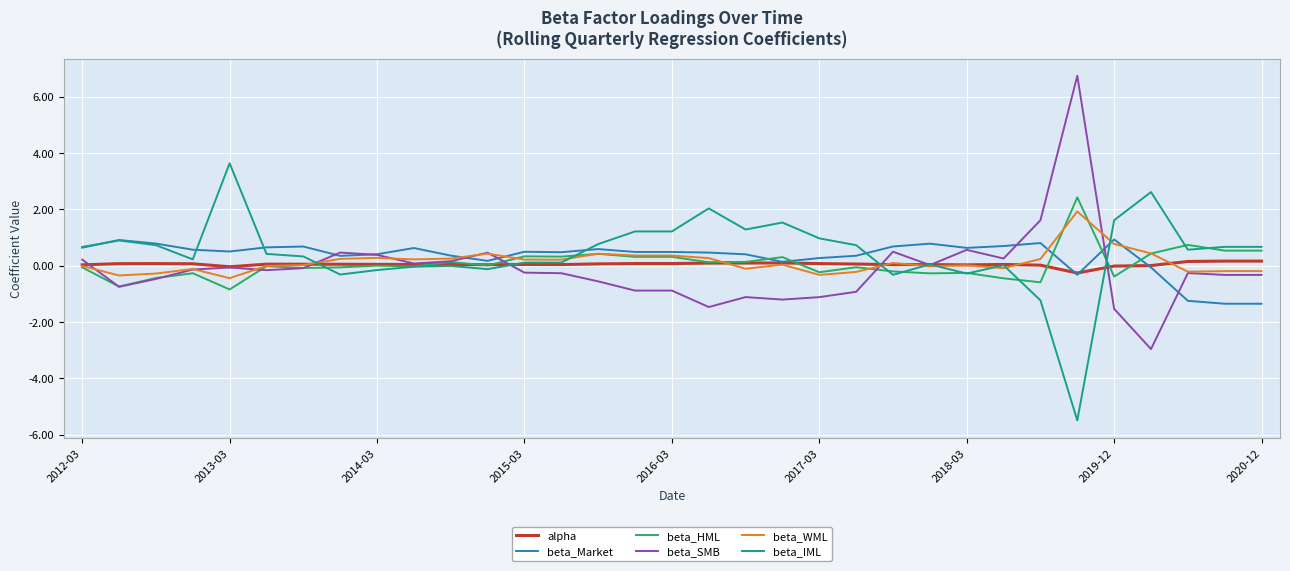

True or false: beta_Market and alpha cross at least once.

True